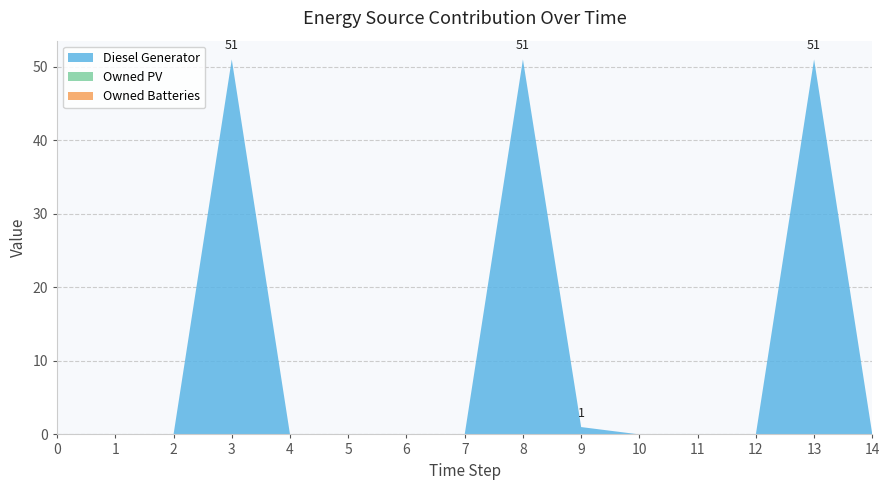

Reading left to right, what are all the values shown in this chart?

Diesel Generator: 0=0	1=0	2=0	3=51	4=0	5=0	6=0	7=0	8=51	9=1	10=0	11=0	12=0	13=51	14=0
Owned PV: 0=0	1=0	2=0	3=0	4=0	5=0	6=0	7=0	8=0	9=0	10=0	11=0	12=0	13=0	14=0
Owned Batteries: 0=0	1=0	2=0	3=0	4=0	5=0	6=0	7=0	8=0	9=0	10=0	11=0	12=0	13=0	14=0